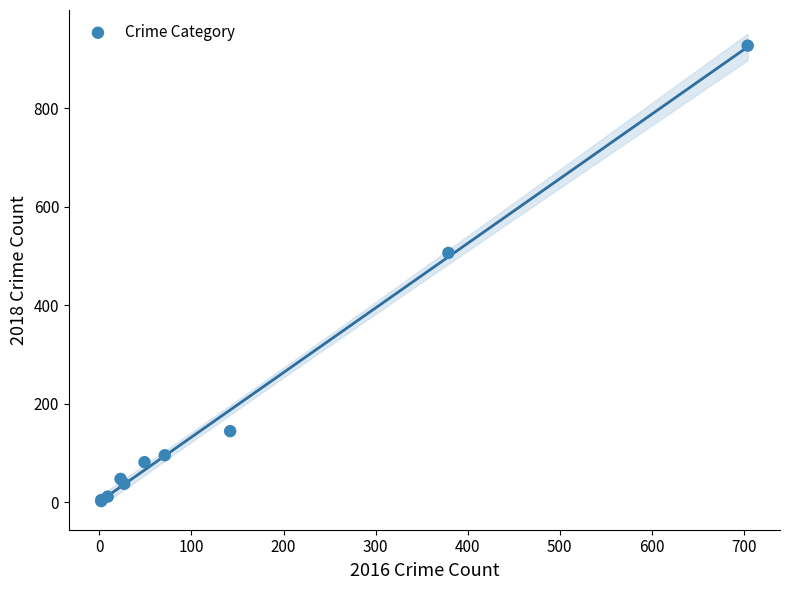

What Y value in the scatter plot is closest to 464?

506